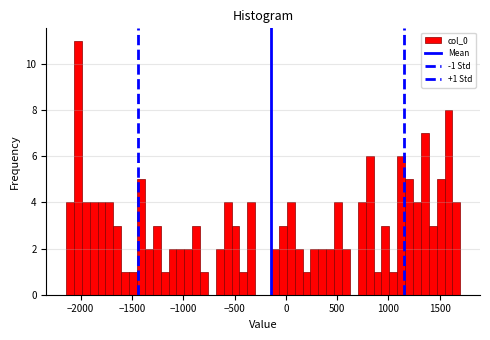

Read against the x-axis, roughly where is the centre of the tallest bar?

-2050